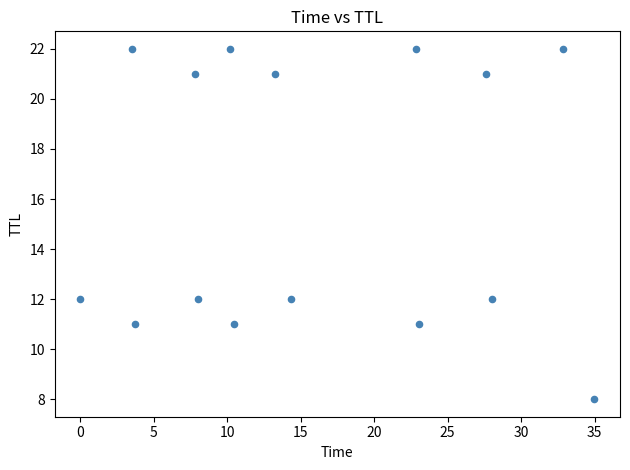

What is the range of Y values (max minus min)?

14